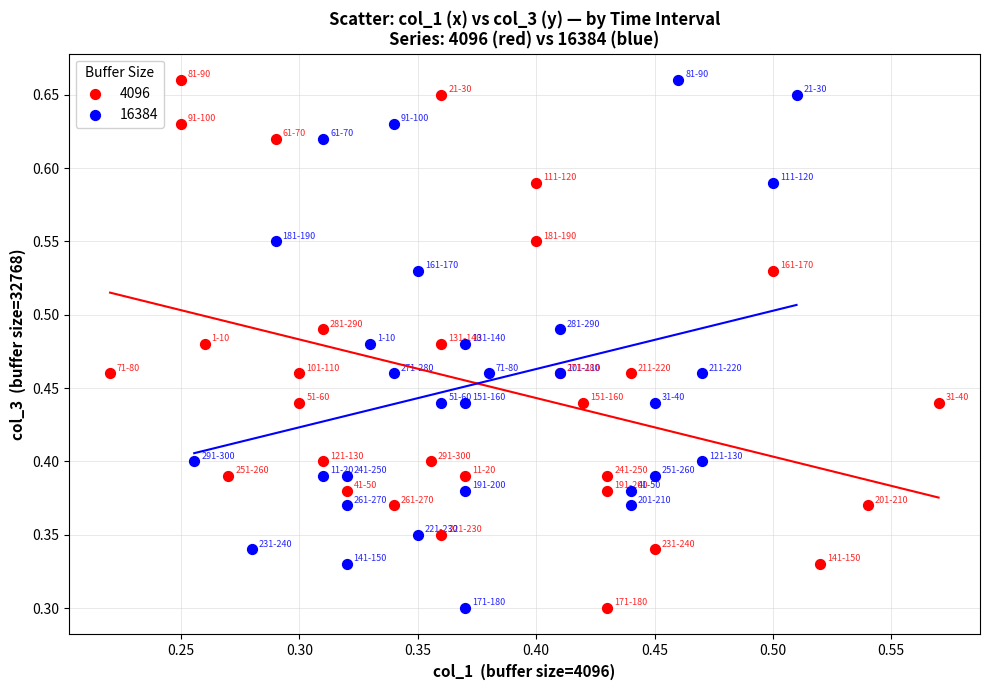

What are all the series names shown in the legend?

4096, 16384